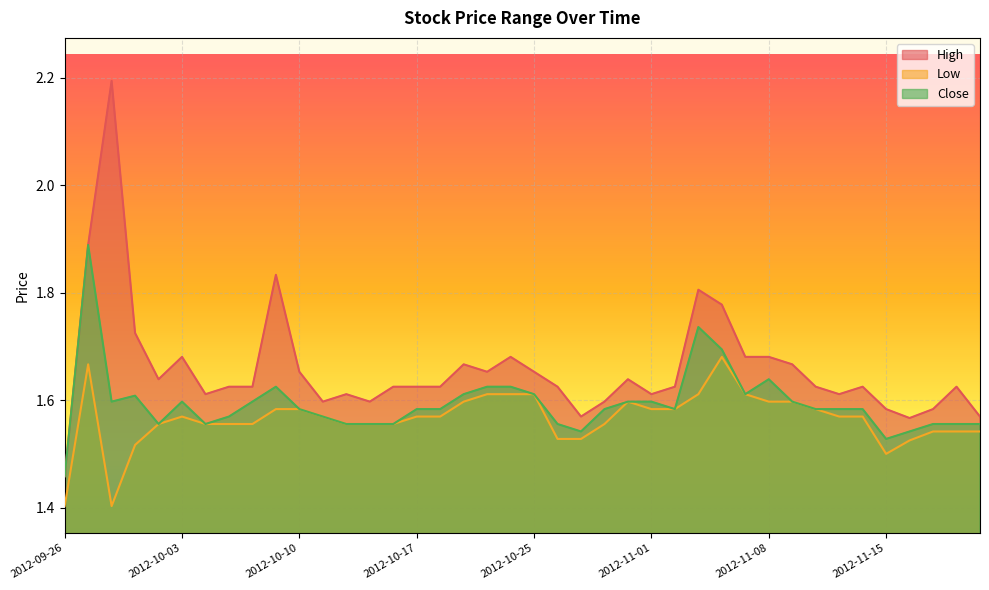

Rank the series by their maximum value, from lowest to highest.

Low, Close, High